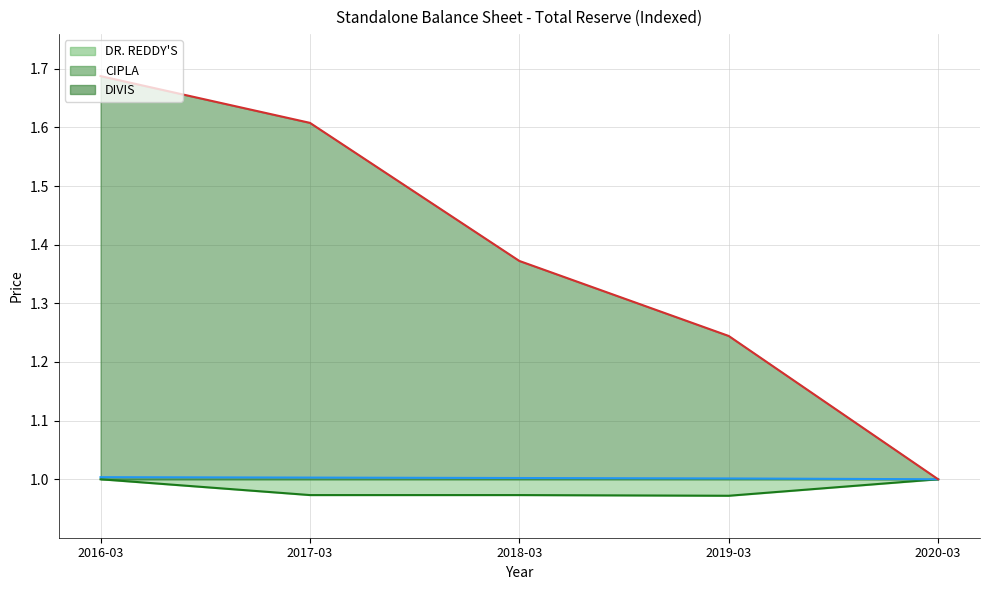

Reading left to right, transcribe all the data shown in this chart.

DR. REDDY'S: 2016-03=1.0	2017-03=1.0	2018-03=1.0	2019-03=1.0	2020-03=1.0
CIPLA: 2016-03=1.0	2017-03=1.0	2018-03=1.0	2019-03=1.0	2020-03=1.0
DIVIS: 2016-03=1.7	2017-03=1.6	2018-03=1.4	2019-03=1.2	2020-03=1.0